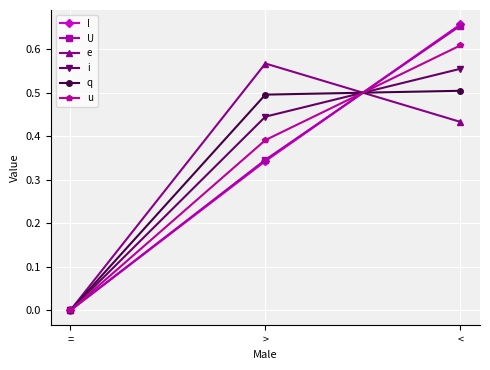

The value of I at < is 0.9. True or false?

False